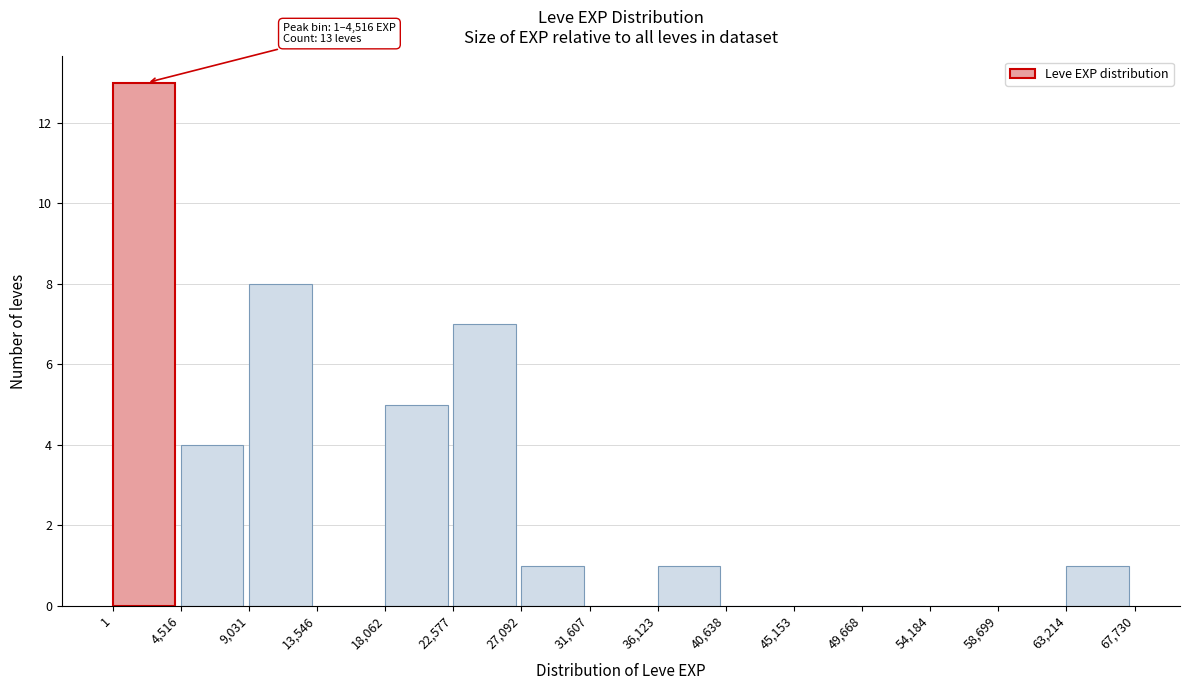

Which range on the x-axis has the tallest bar?

1 to 4,516